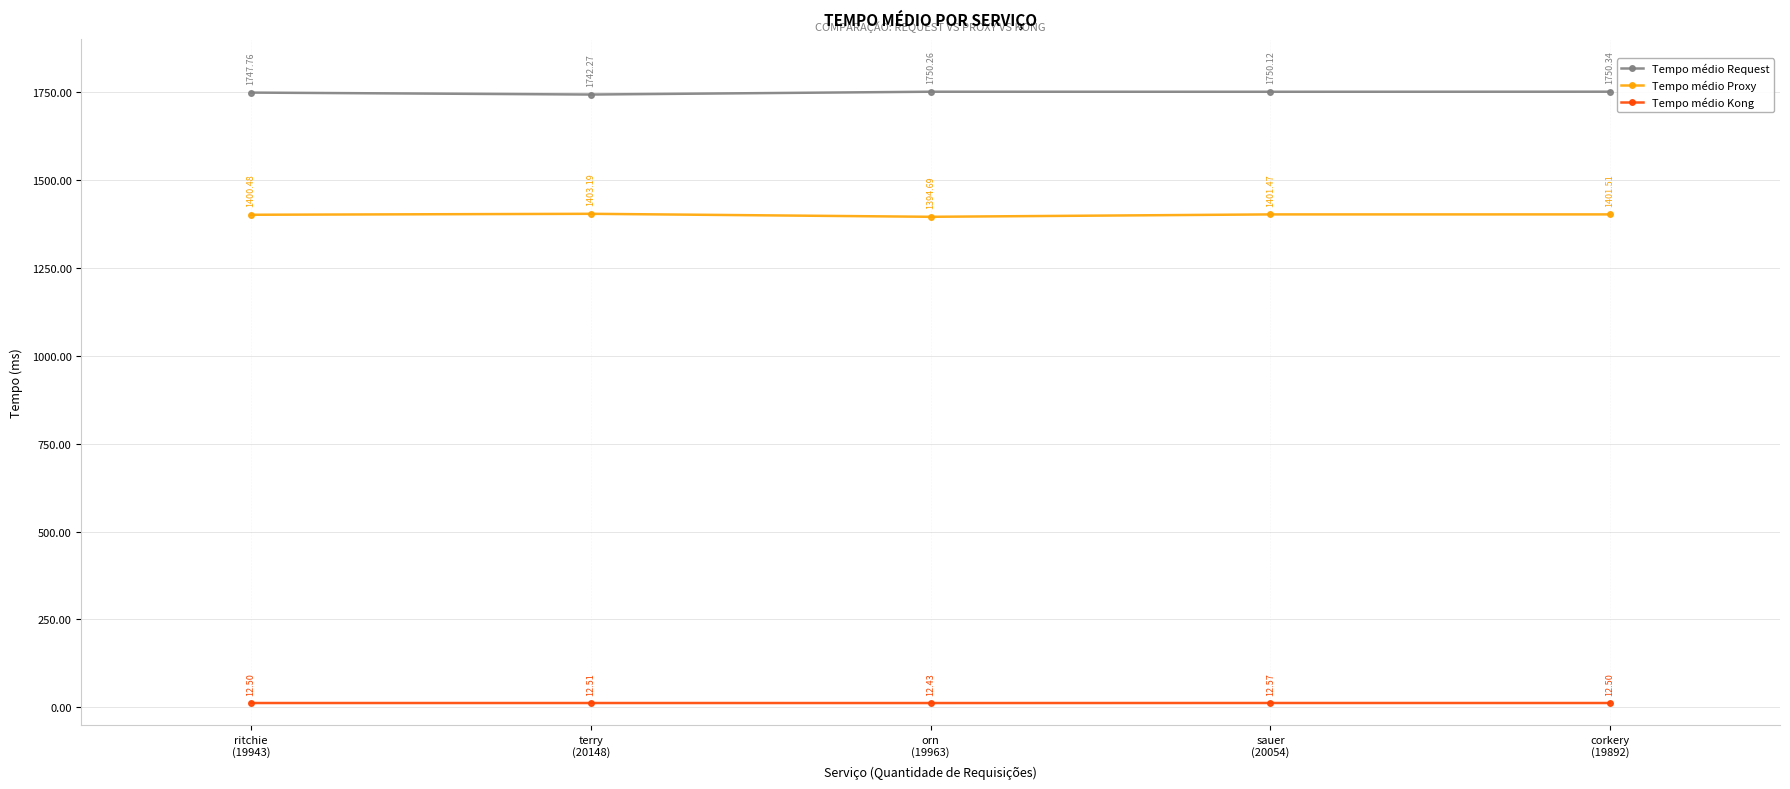

Reading right to left, transcribe all the data shown in this chart.

Tempo médio Request: 1750.3	1750.1	1750.3	1742.3	1747.8
Tempo médio Proxy: 1401.5	1401.5	1394.7	1403.2	1400.5
Tempo médio Kong: 12.5	12.6	12.4	12.5	12.5